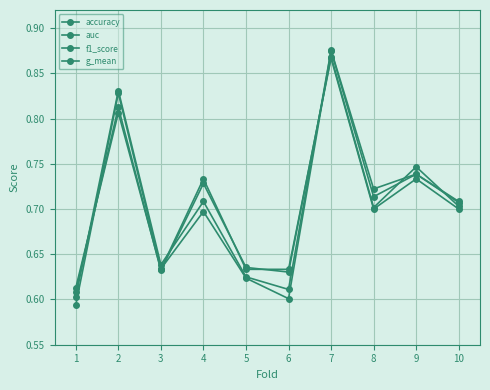

What is the sum of all auc values?

7.1